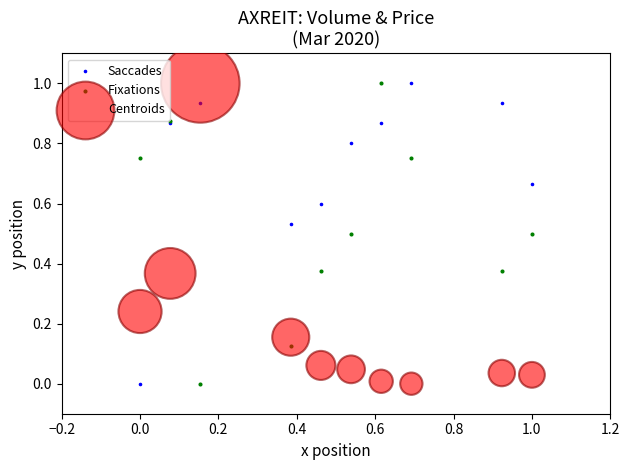

What is the X range (max minus min) for the scatter plot?

1.0